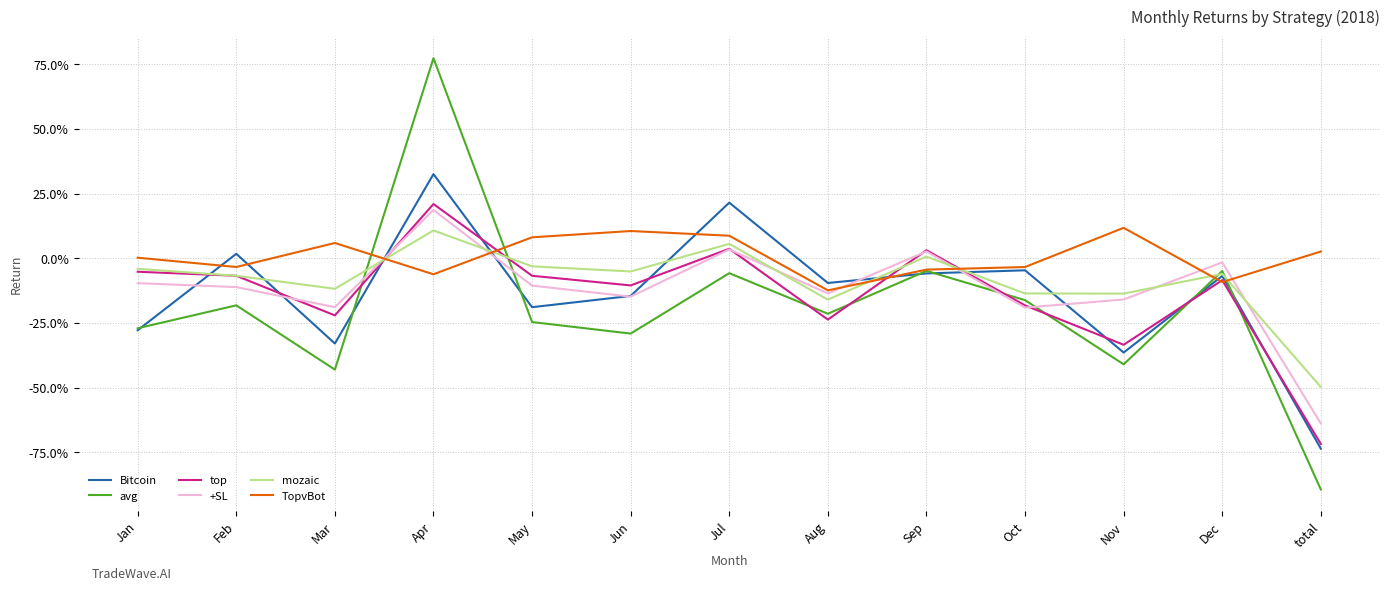

What are all the series names shown in the legend?

Bitcoin, avg, top, +SL, mozaic, TopvBot